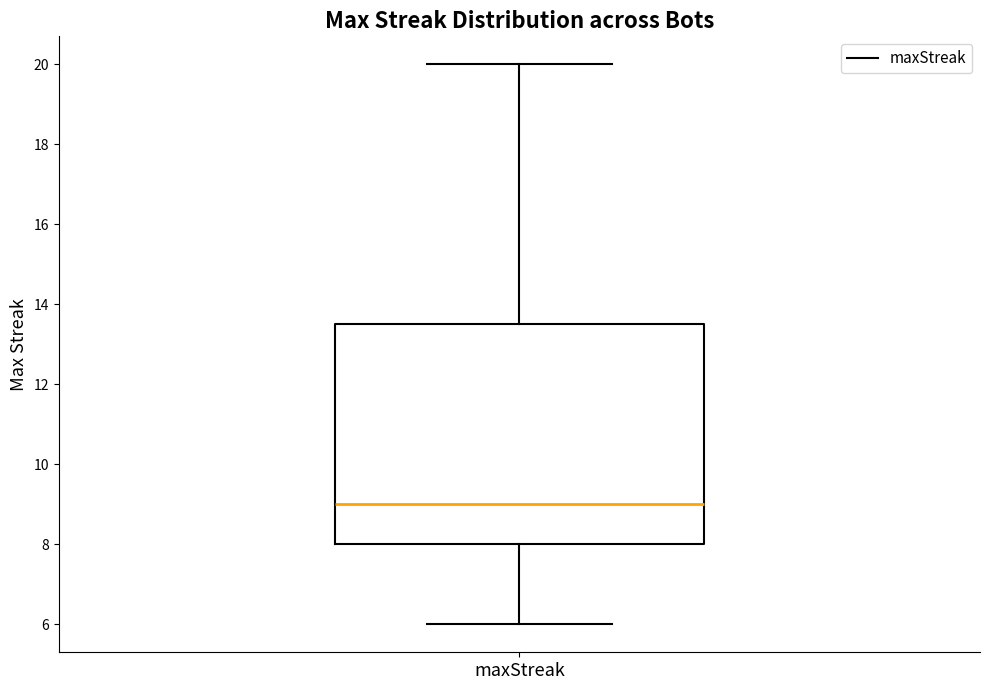

Read this box plot against the y-axis: the position of the median line, the range covered by the box, and the ends of both whiskers. The values are not printed on the chart, so give them approximately, as read against the axis.

median 9.0, box 8.0 to 13.6, whiskers 6.0 to 20.0